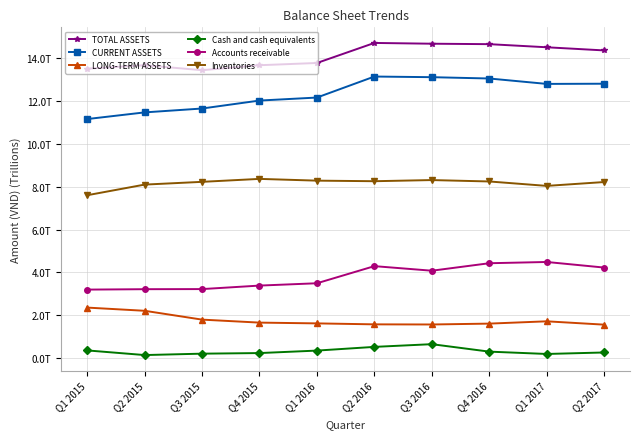

Reading left to right, what are all the values shown in this chart?

TOTAL ASSETS: 13.5	13.7	13.4	13.7	13.8	14.7	14.7	14.7	14.5	14.4
CURRENT ASSETS: 11.2	11.5	11.7	12.0	12.2	13.1	13.1	13.1	12.8	12.8
LONG-TERM ASSETS: 2.4	2.2	1.8	1.7	1.6	1.6	1.6	1.6	1.7	1.6
Cash and cash equivalents: 0.4	0.1	0.2	0.2	0.3	0.5	0.6	0.3	0.2	0.3
Accounts receivable: 3.2	3.2	3.2	3.4	3.5	4.3	4.1	4.4	4.5	4.2
Inventories: 7.6	8.1	8.2	8.4	8.3	8.3	8.3	8.2	8.0	8.2